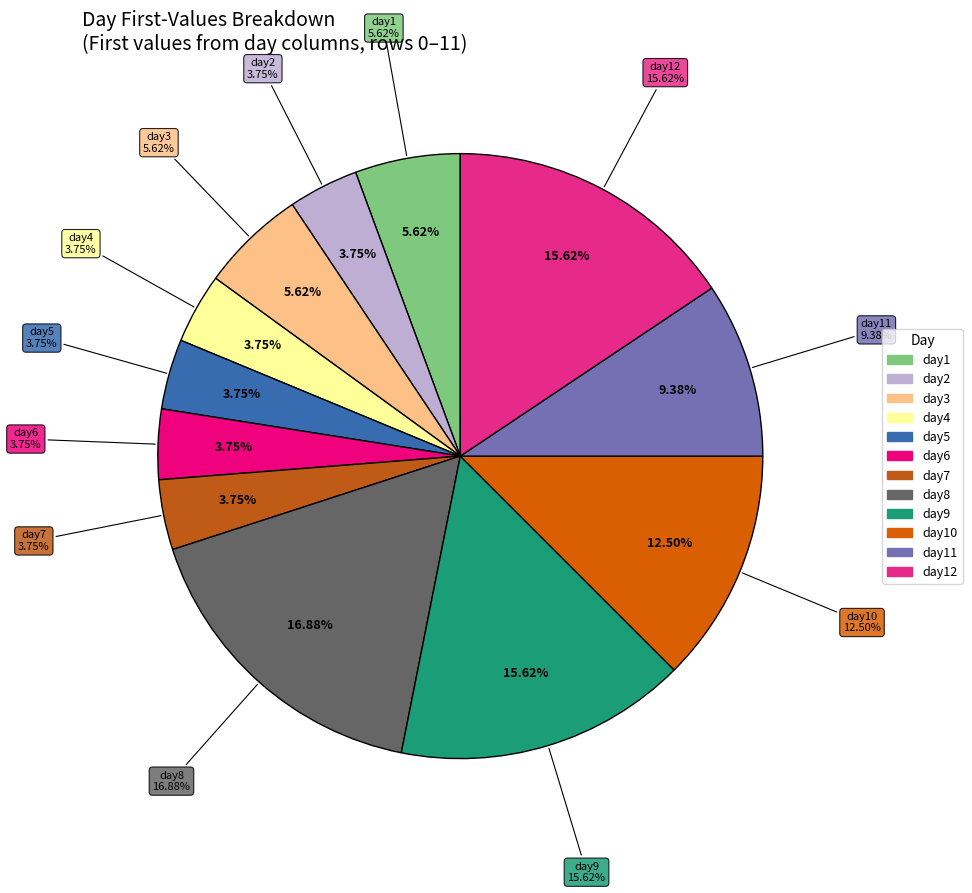

How many segments does this pie chart have?

12